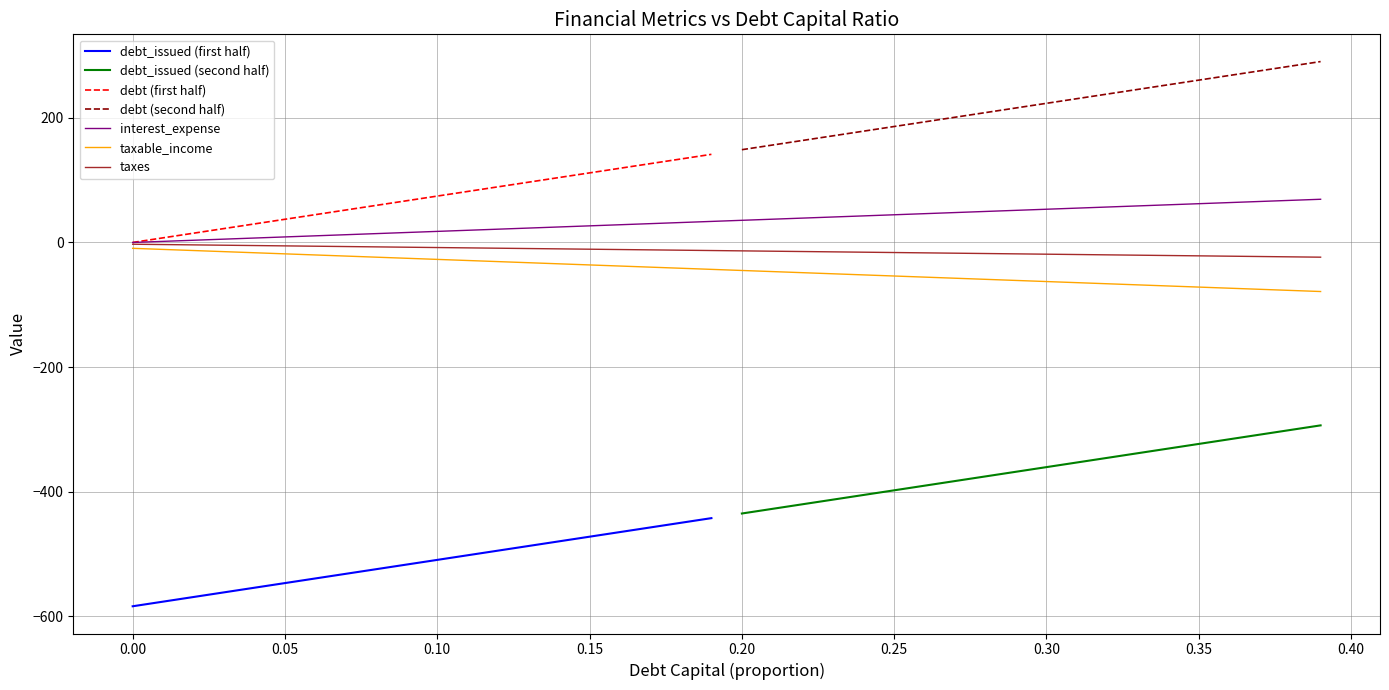

What is the lowest value of the taxes series?

-23.6